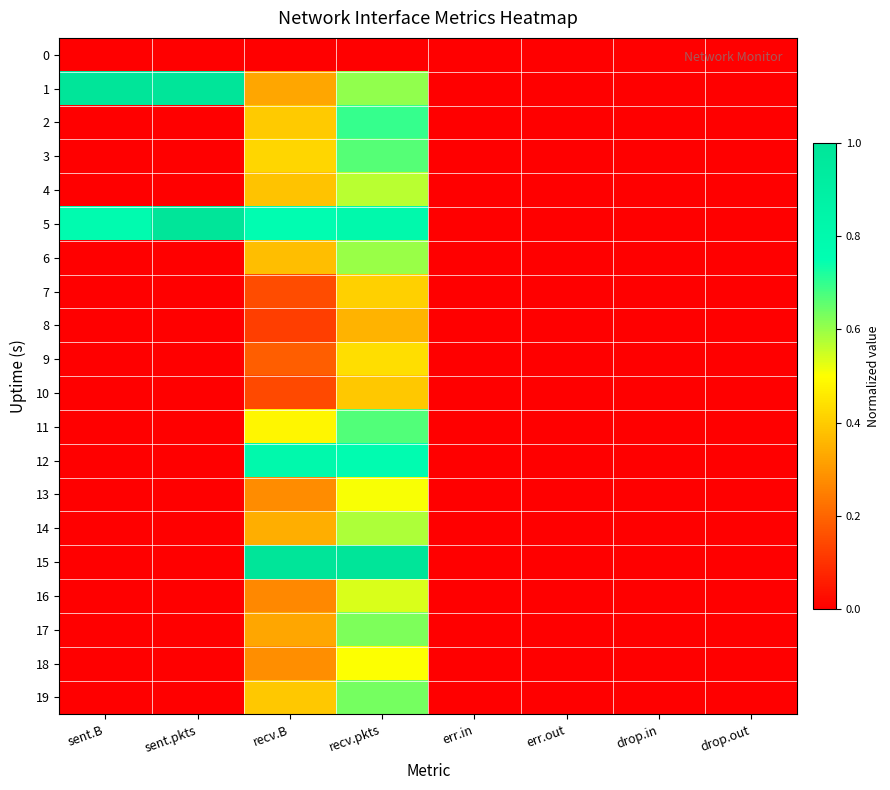

Rank the series at err.in from lowest to highest value.

0, 1, 2, 3, 4, 5, 6, 7, 8, 9, 10, 11, 12, 13, 14, 15, 16, 17, 18, 19